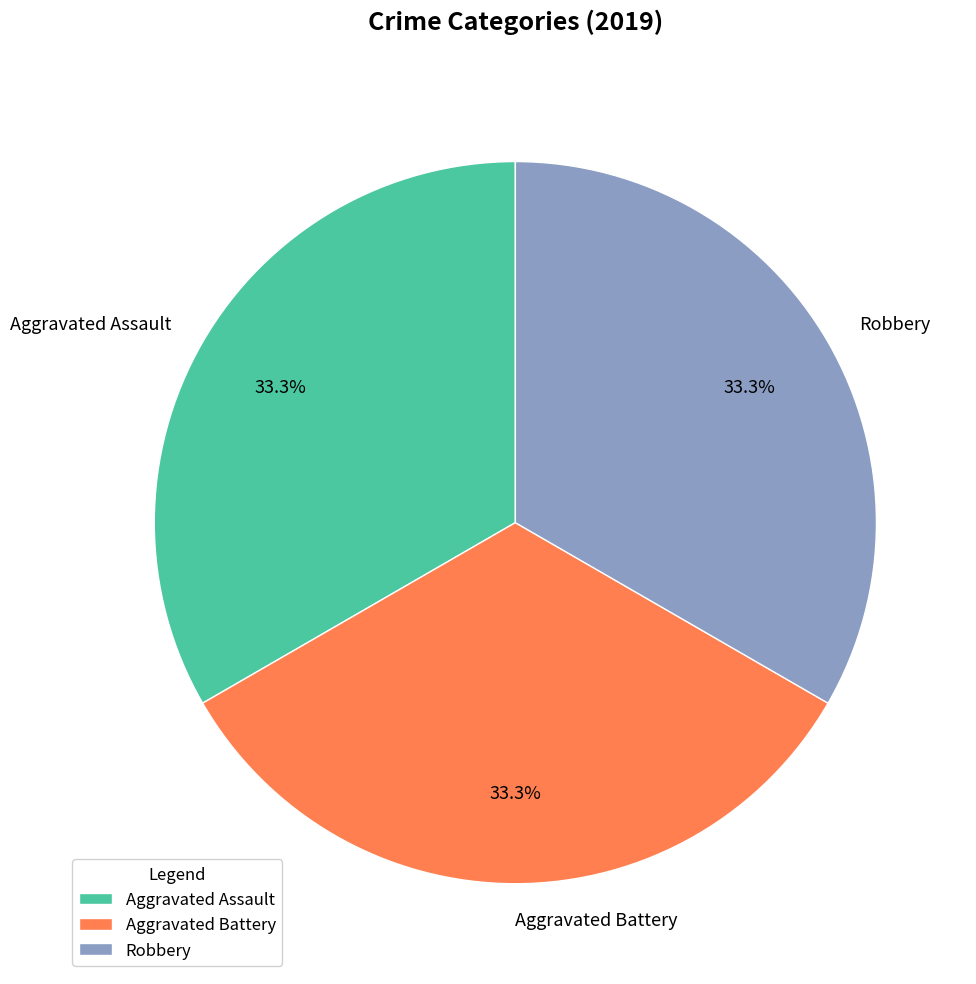

The Robbery slice represents 33% of the pie. True or false?

True